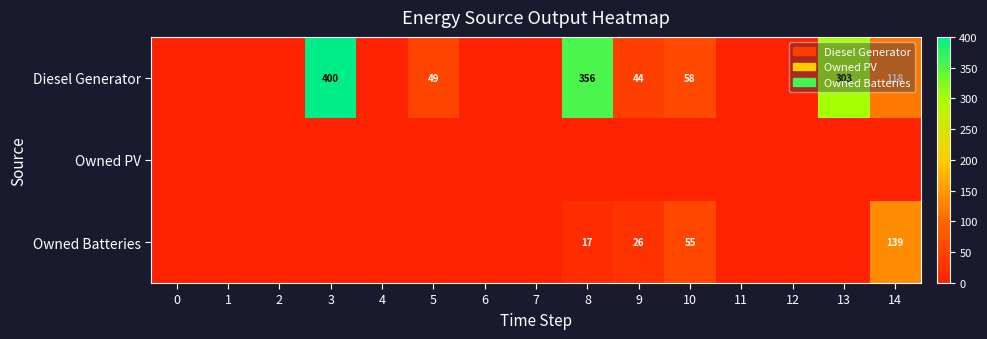

Which series changed the most between 1 and 8?

Diesel Generator